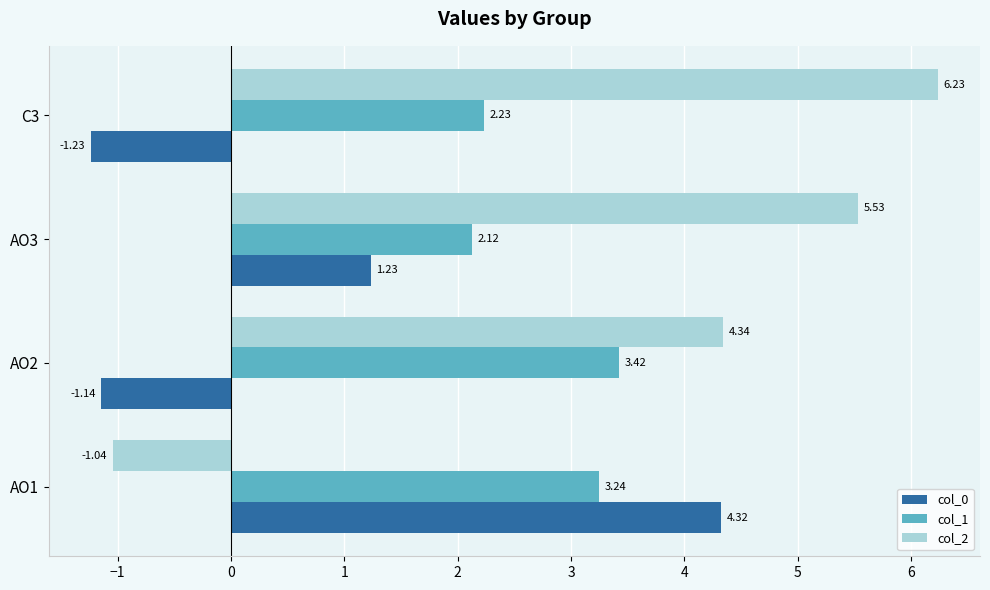

List the series in order of their overall mean, highest first.

col_2, col_1, col_0